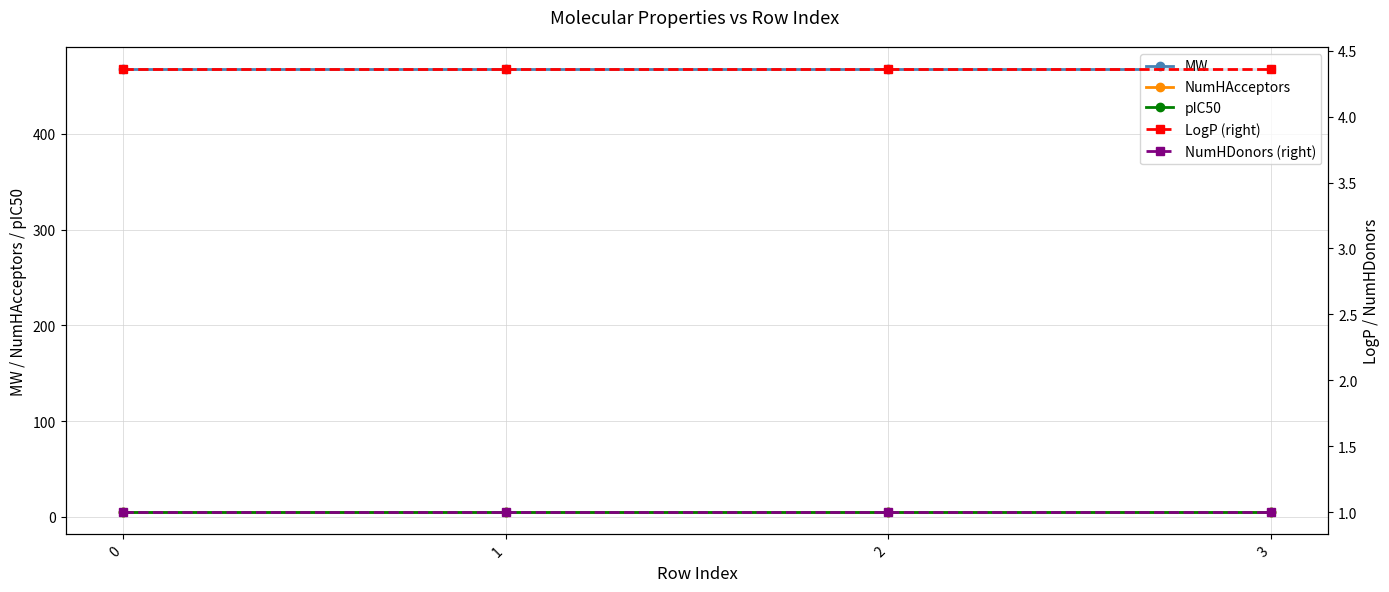

What is the approximate value of NumHDonors (right) at 1?

1.0